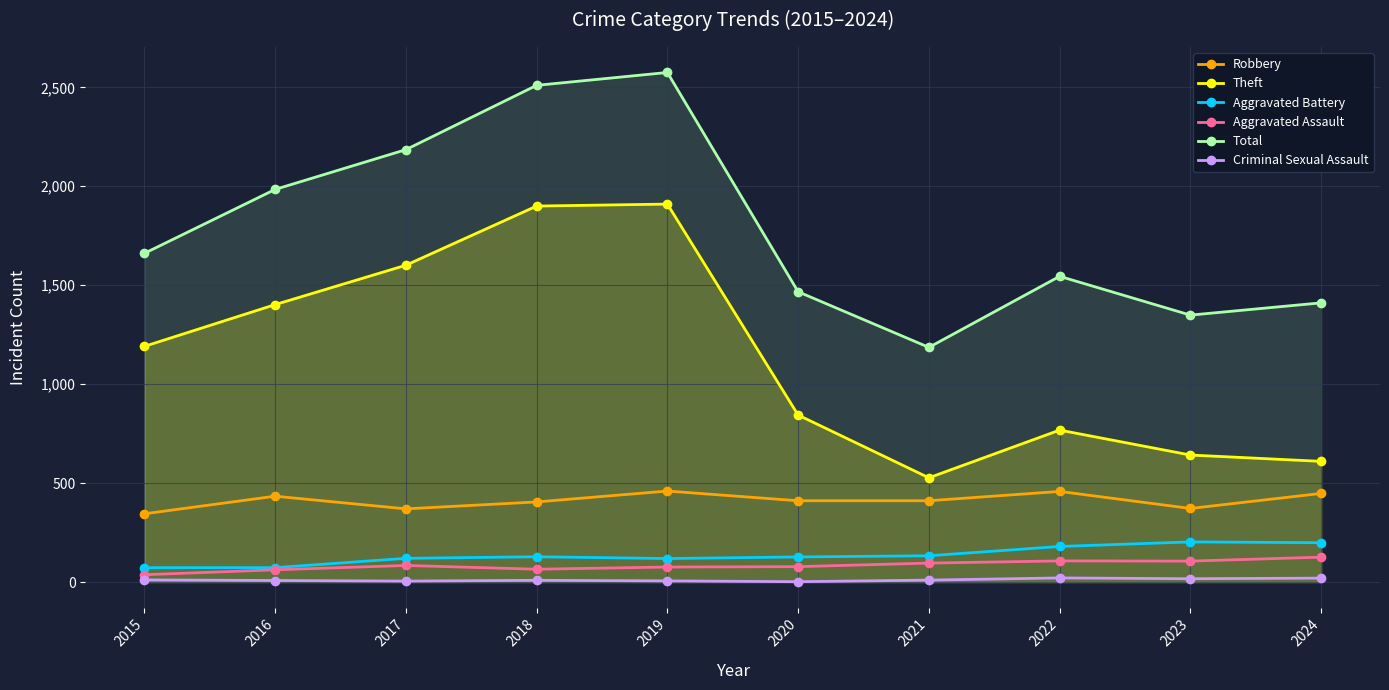

What is the lowest value of the Robbery series?

345